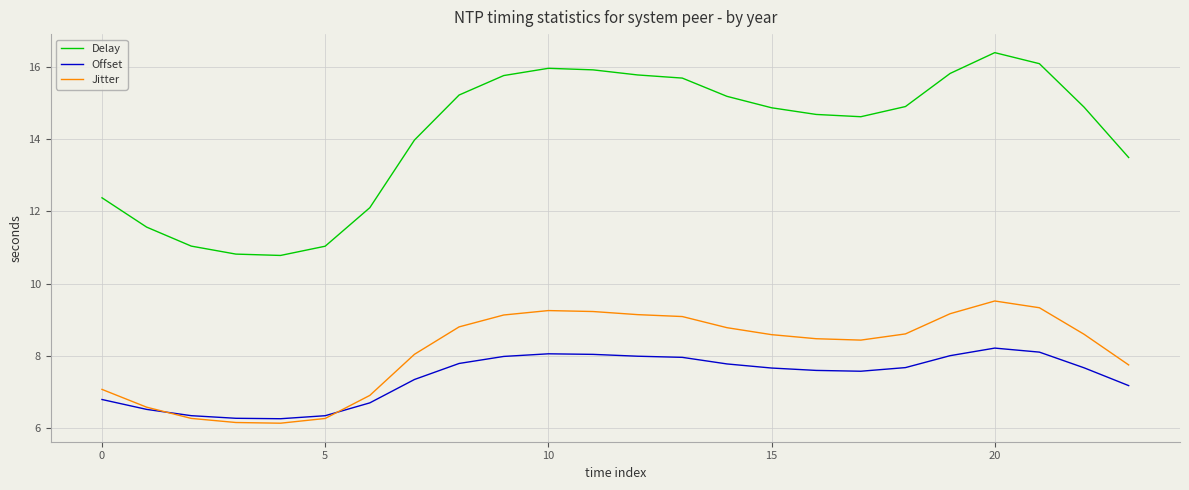

True or false: Delay and Offset cross at least once.

False